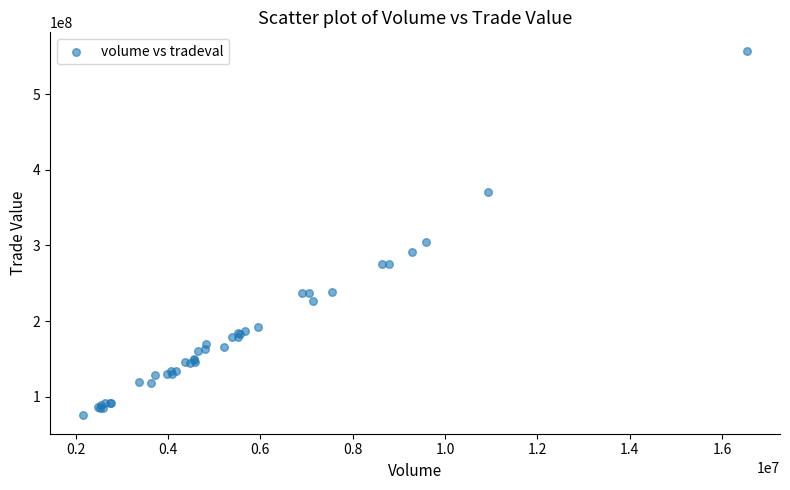

What Y value in the scatter plot is closest to 316375178?

304606611.2